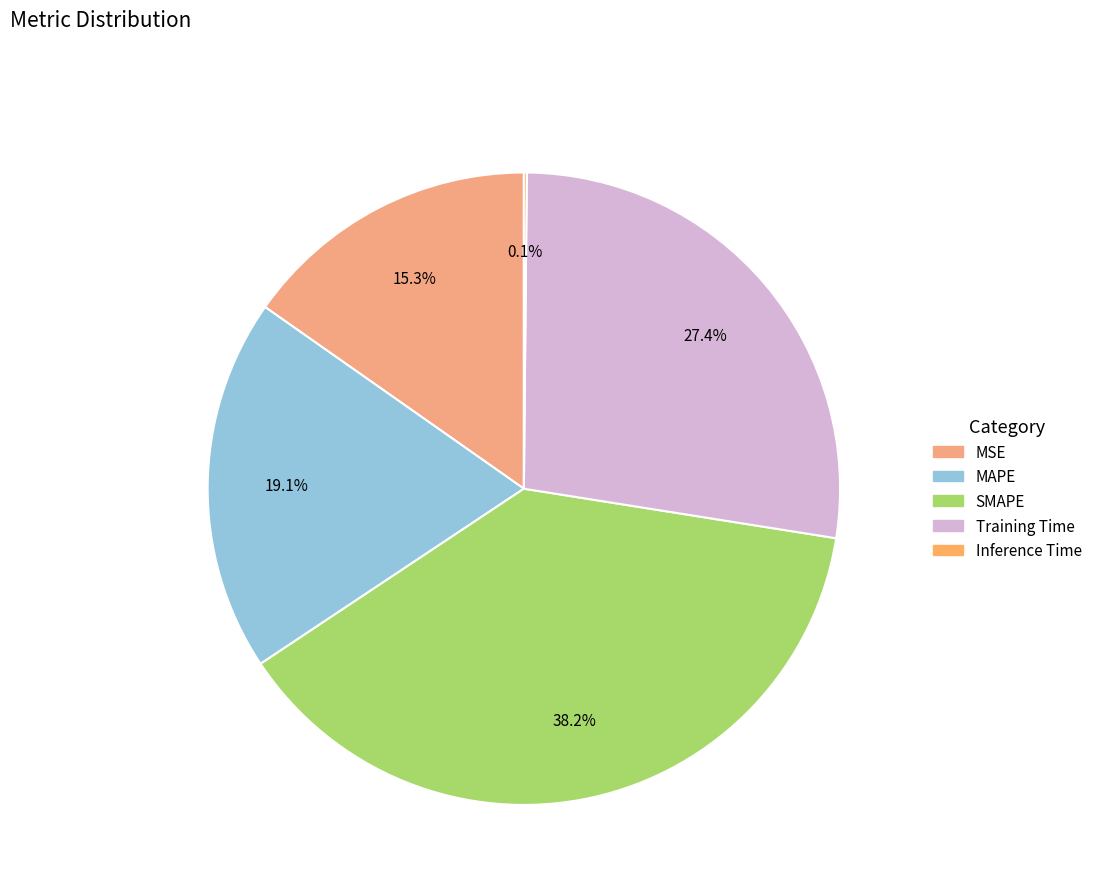

What percentage is the Training Time slice, to the nearest percent?

27%